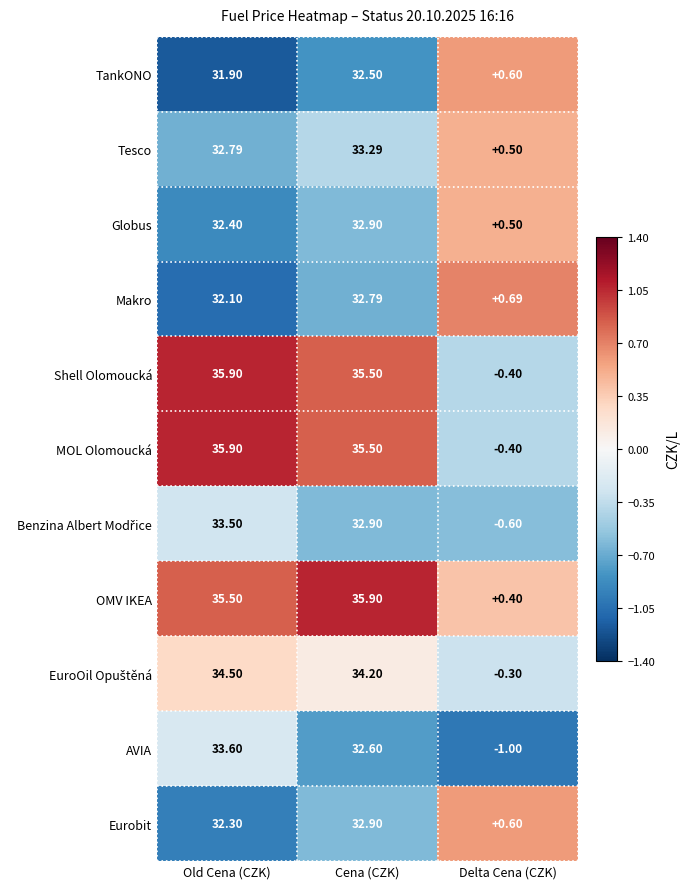

Which series changed the most between Old Cena (CZK) and Cena (CZK)?

AVIA